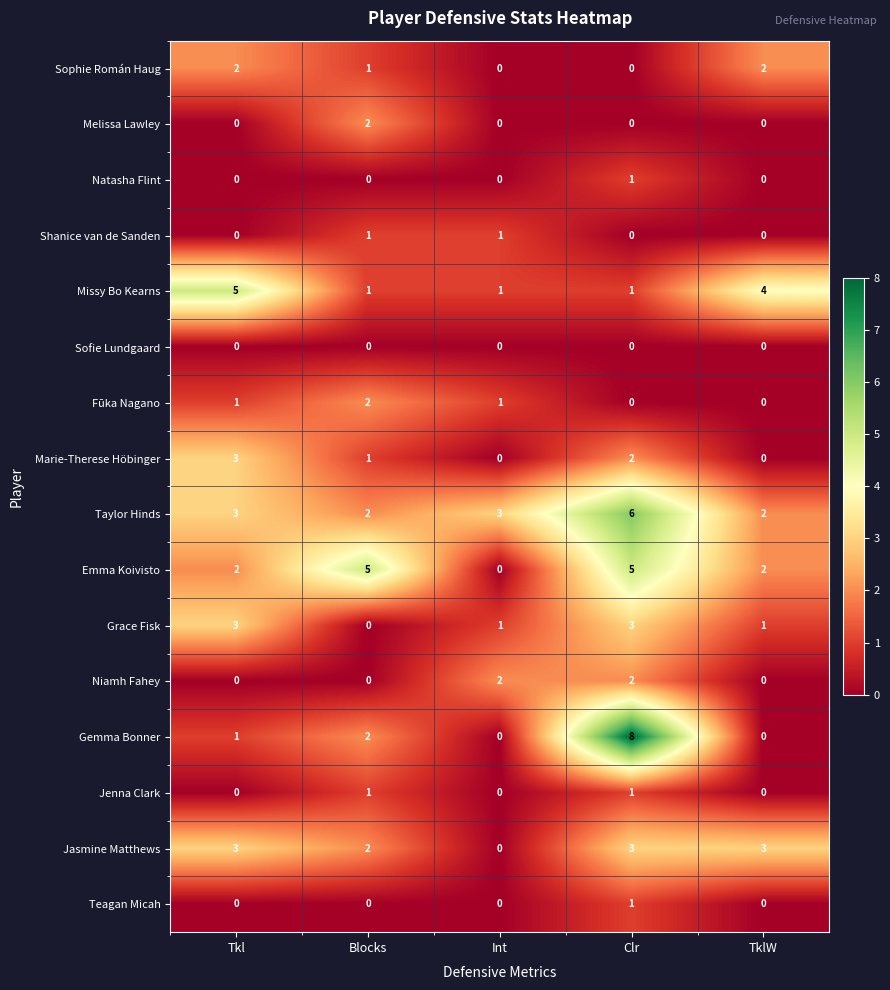

Is it true that Sofie Lundgaard equals 0 at Blocks?

True